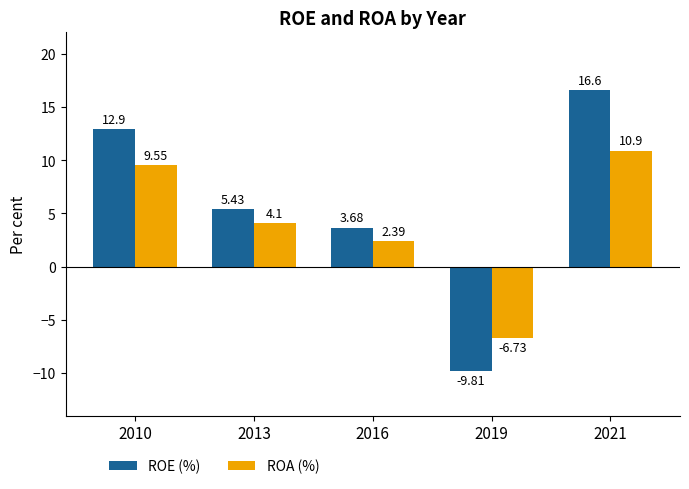

Does the chart contain any negative values?

Yes